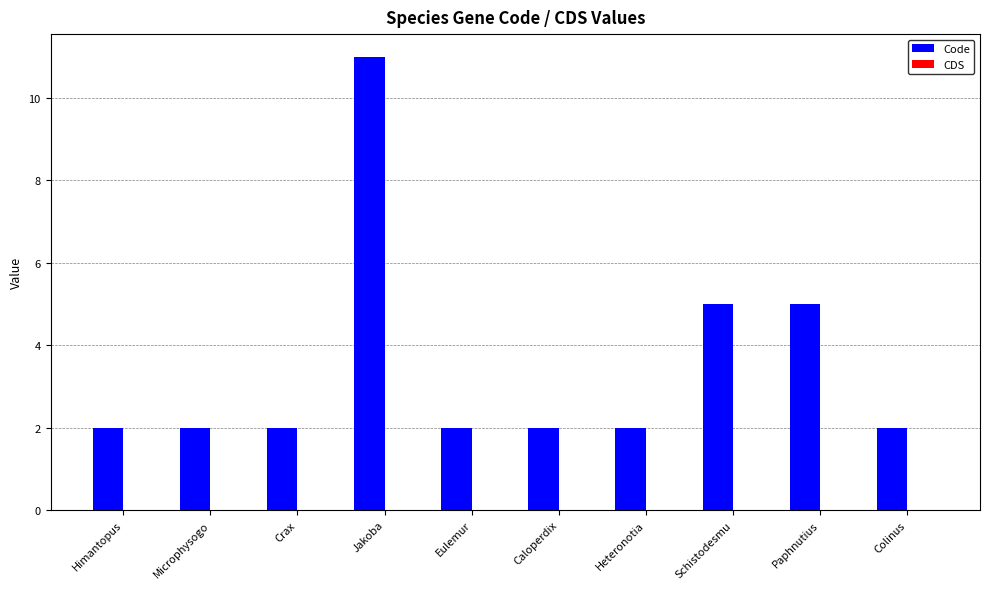

What is the sum of all values?

35